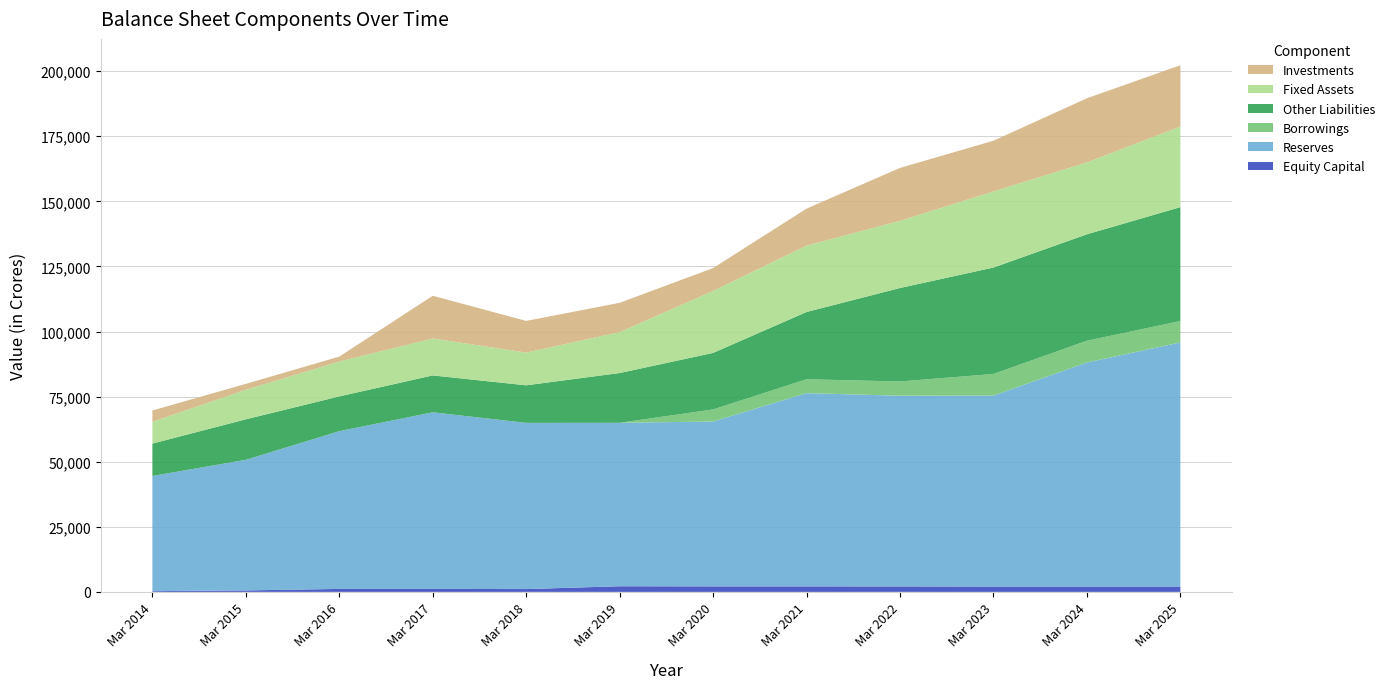

Reading right to left, list all the values displayed in this chart.

Equity Capital: 2073	2071	2069	2098	2124	2122	2170	1088	1144	1144	572	286
Reserves: 93745	86045	73338	73252	74227	63328	62778	63835	67838	60600	50164	44244
Borrowings: 8227	8359	8299	5474	5325	4633	0	0	0	0	0	0
Other Liabilities: 43750	40885	40890	35905	25835	21717	19118	14426	14166	13354	15553	12436
Fixed Assets: 30961	27622	29225	25800	25505	23789	15710	12574	14179	13386	11346	8378
Investments: 23541	24623	19478	20324	14205	8792	11261	12163	16423	1892	2270	4331